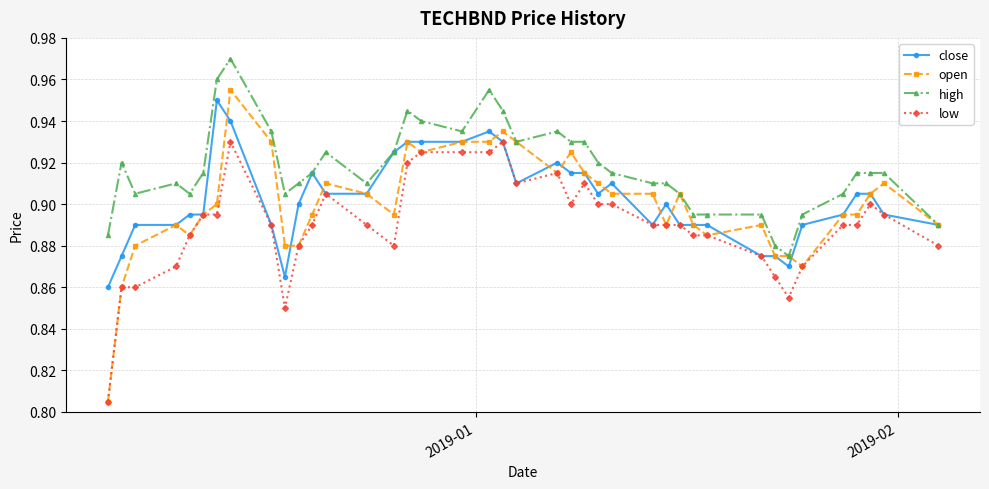

True or false: close has more than 0 points higher than both neighbors.

True